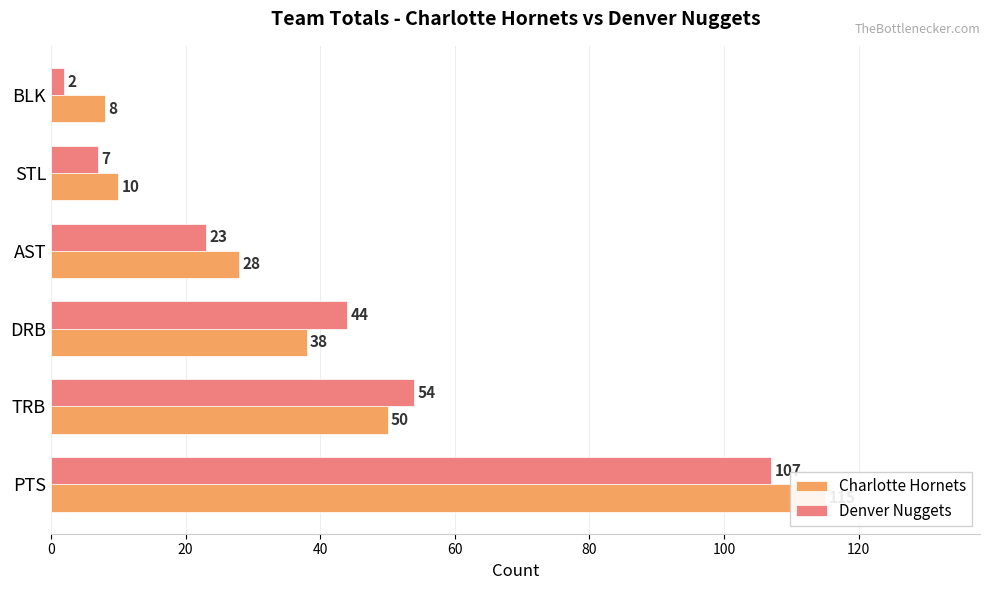

Which series has the largest total across all categories?

Charlotte Hornets